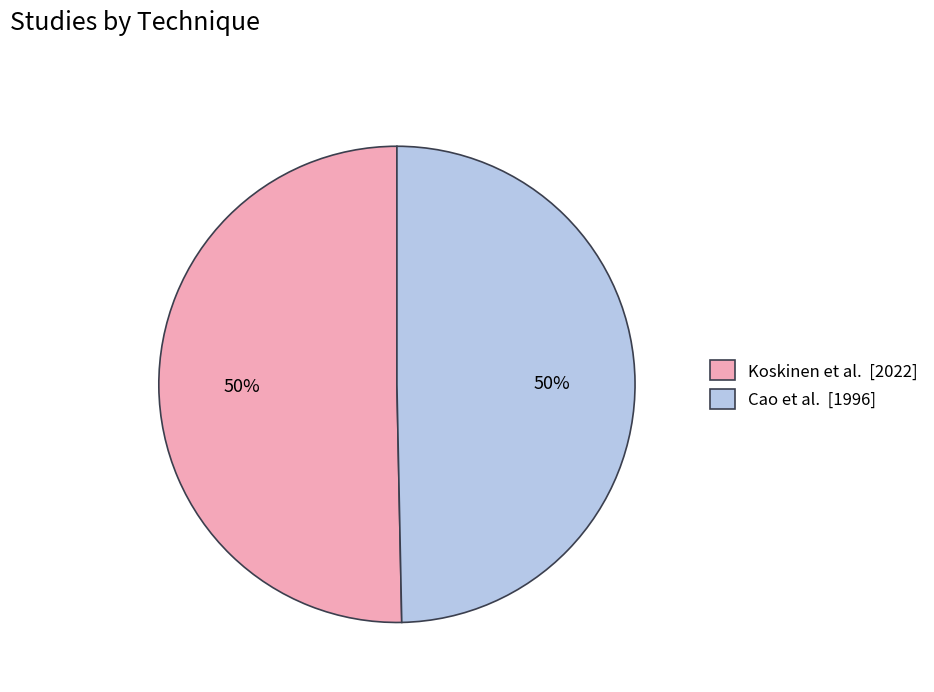

Approximately how many times larger is the value at Koskinen et al. [2022] compared to Cao et al. [1996]?

1.0